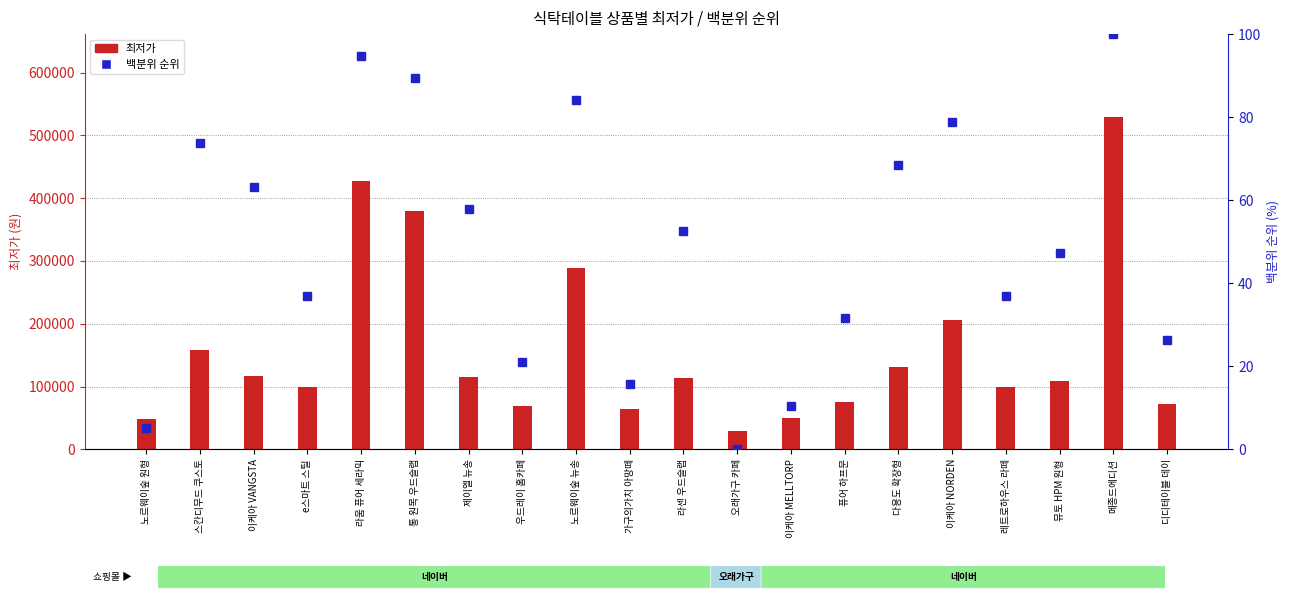

Which series has the widest spread of values?

최저가